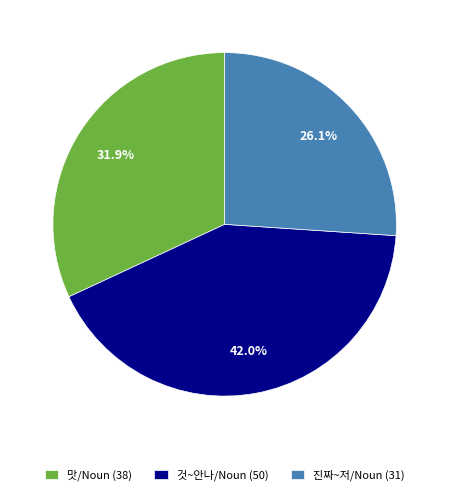

Rank the categories by value from lowest to highest.

진짜~저/Noun (31), 맛/Noun (38), 것~안나/Noun (50)